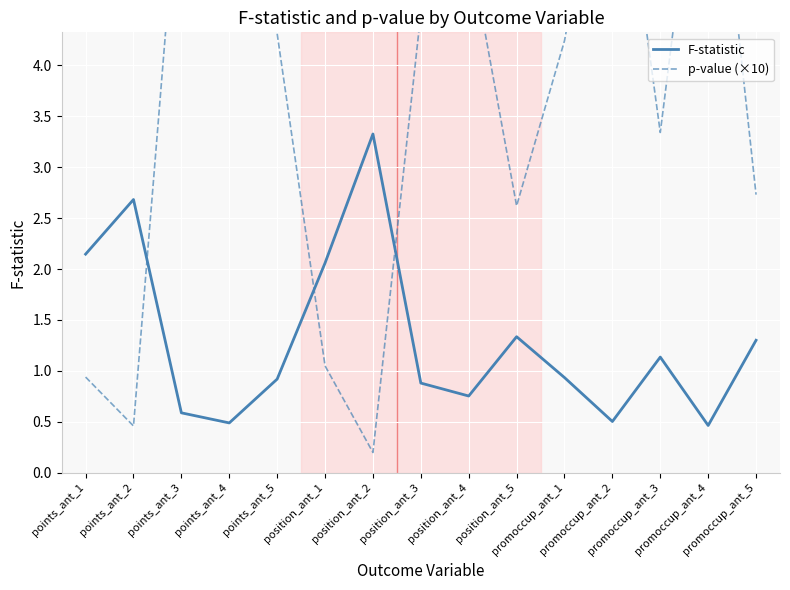

After their last crossing, which series has the higher values: F-statistic or p-value (×10)?

p-value (×10)